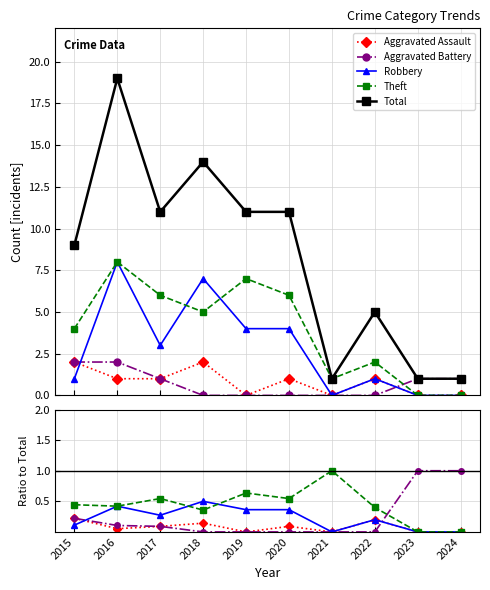

Read the Total value at 2024.

1.0